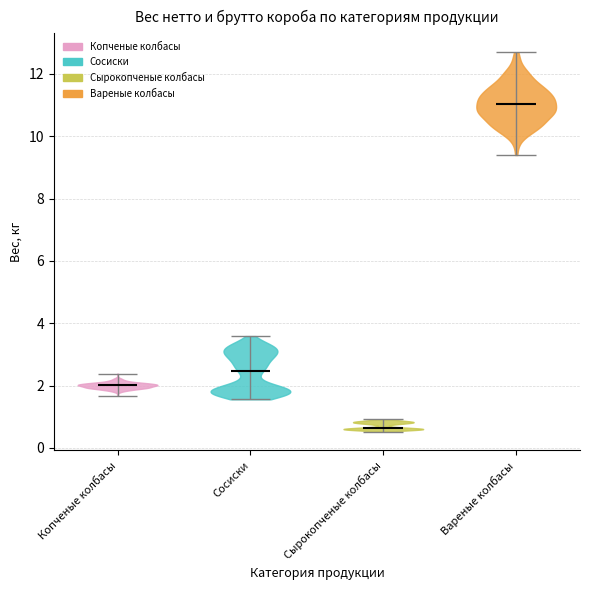

Reading left to right, read every violin against the y-axis: where its median line is, and the lowest and highest points it reaches. The values are not printed on the chart, so give them approximately, as read against the axis.

Копченые колбасы: median line 2.0, lowest point 1.6, highest point 2.4
Сосиски: median line 2.4, lowest point 1.6, highest point 3.6
Сырокопченые колбасы: median line 0.6, lowest point 0.6, highest point 1.0
Вареные колбасы: median line 11.0, lowest point 9.4, highest point 12.6